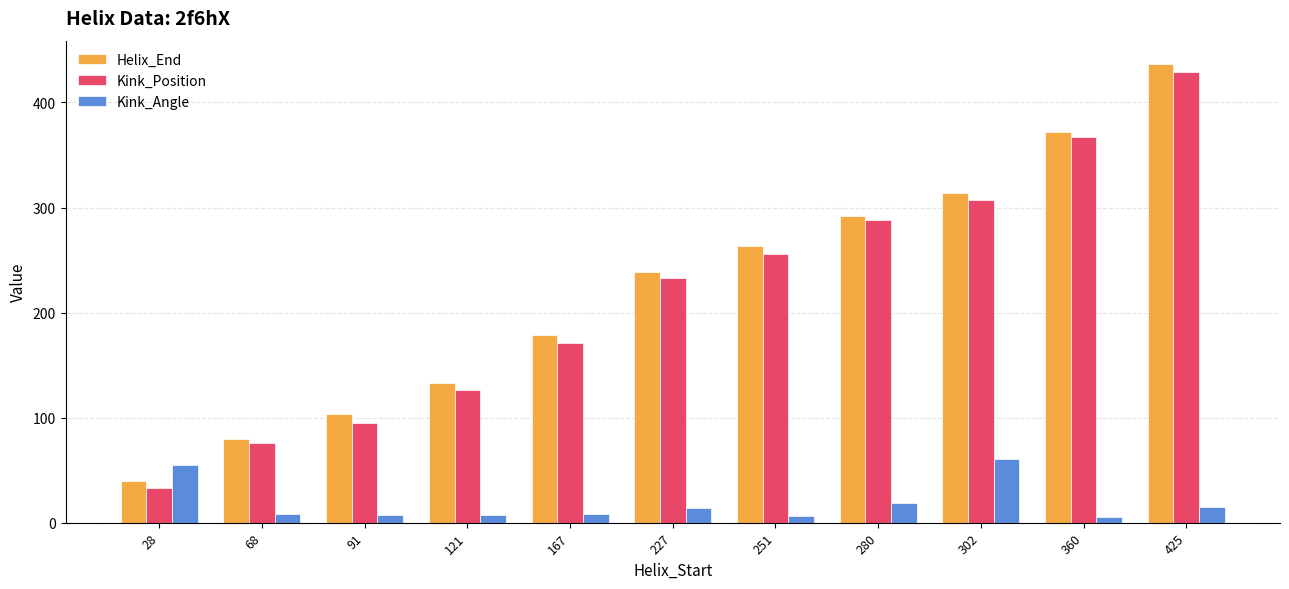

At which label does Helix_End reach its minimum?

28